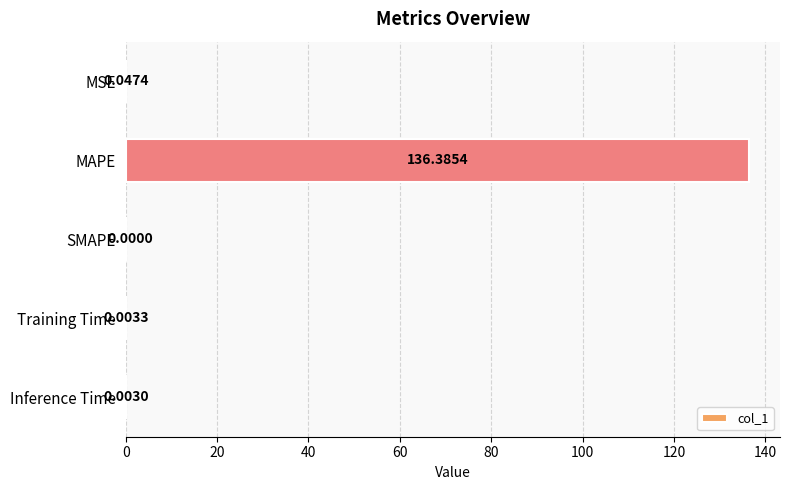

Between SMAPE and MSE, which is larger?

MSE